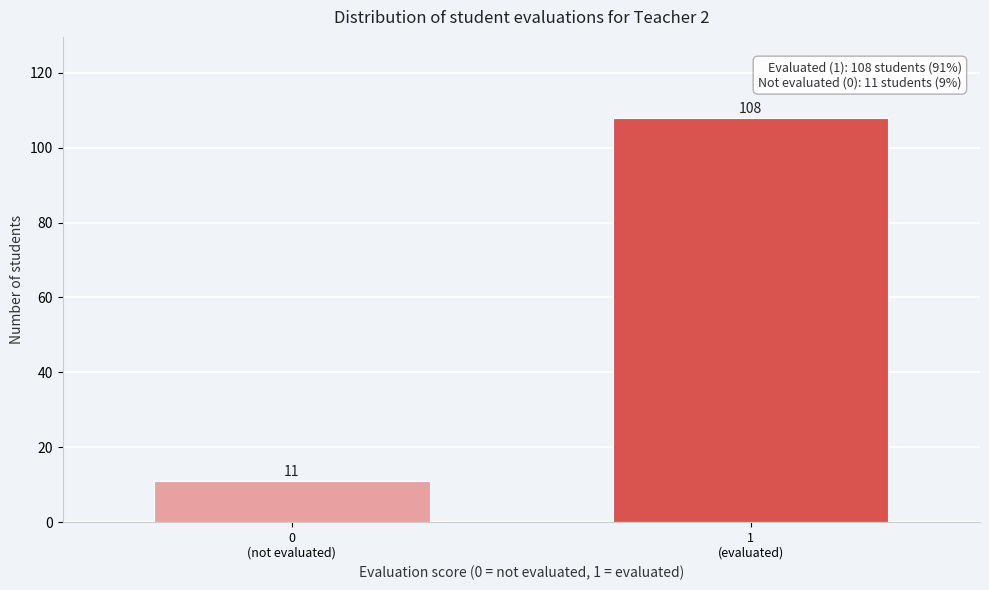

What is the value of the 1st bar from the left?

11